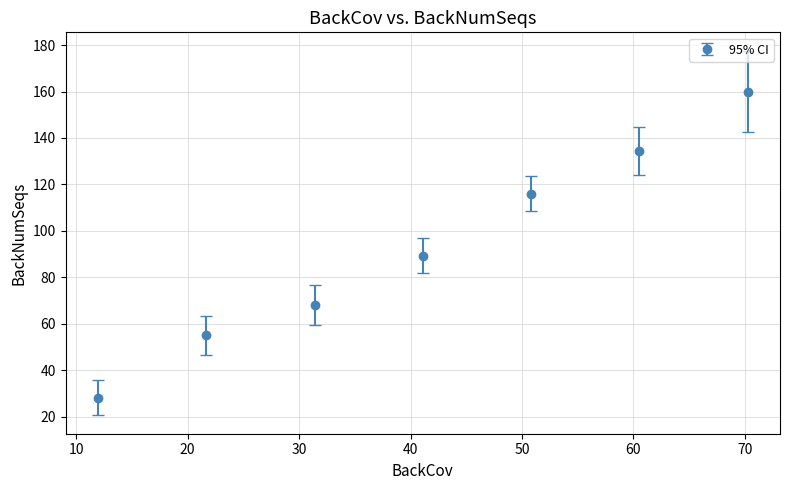

True or false: there are more than 2 points higher than both neighbors.

False